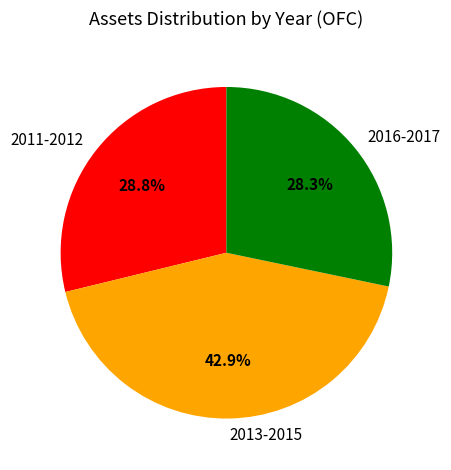

Between 2016-2017 and 2011-2012, which is larger?

2011-2012